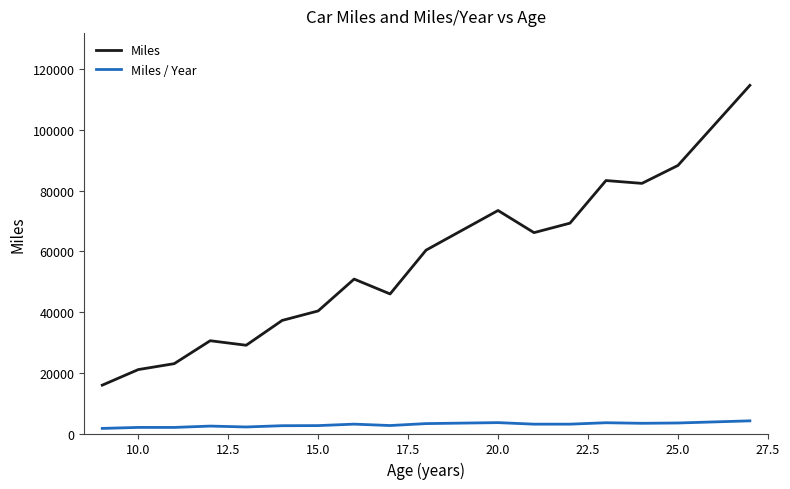

Rank the series by their maximum value, from lowest to highest.

Miles / Year, Miles